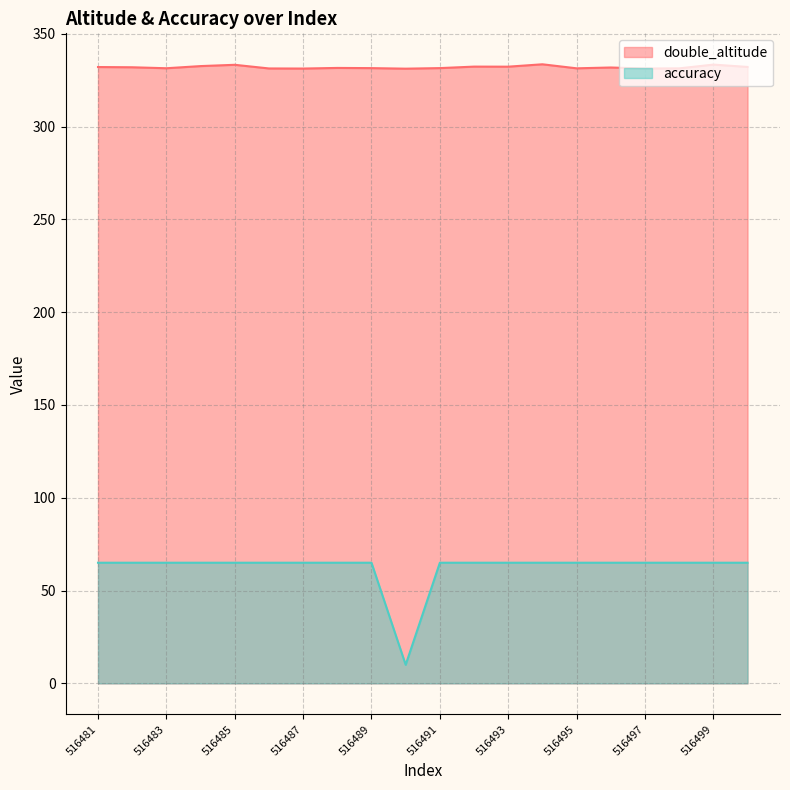

What value does the double_altitude series have at 516485?

333.3